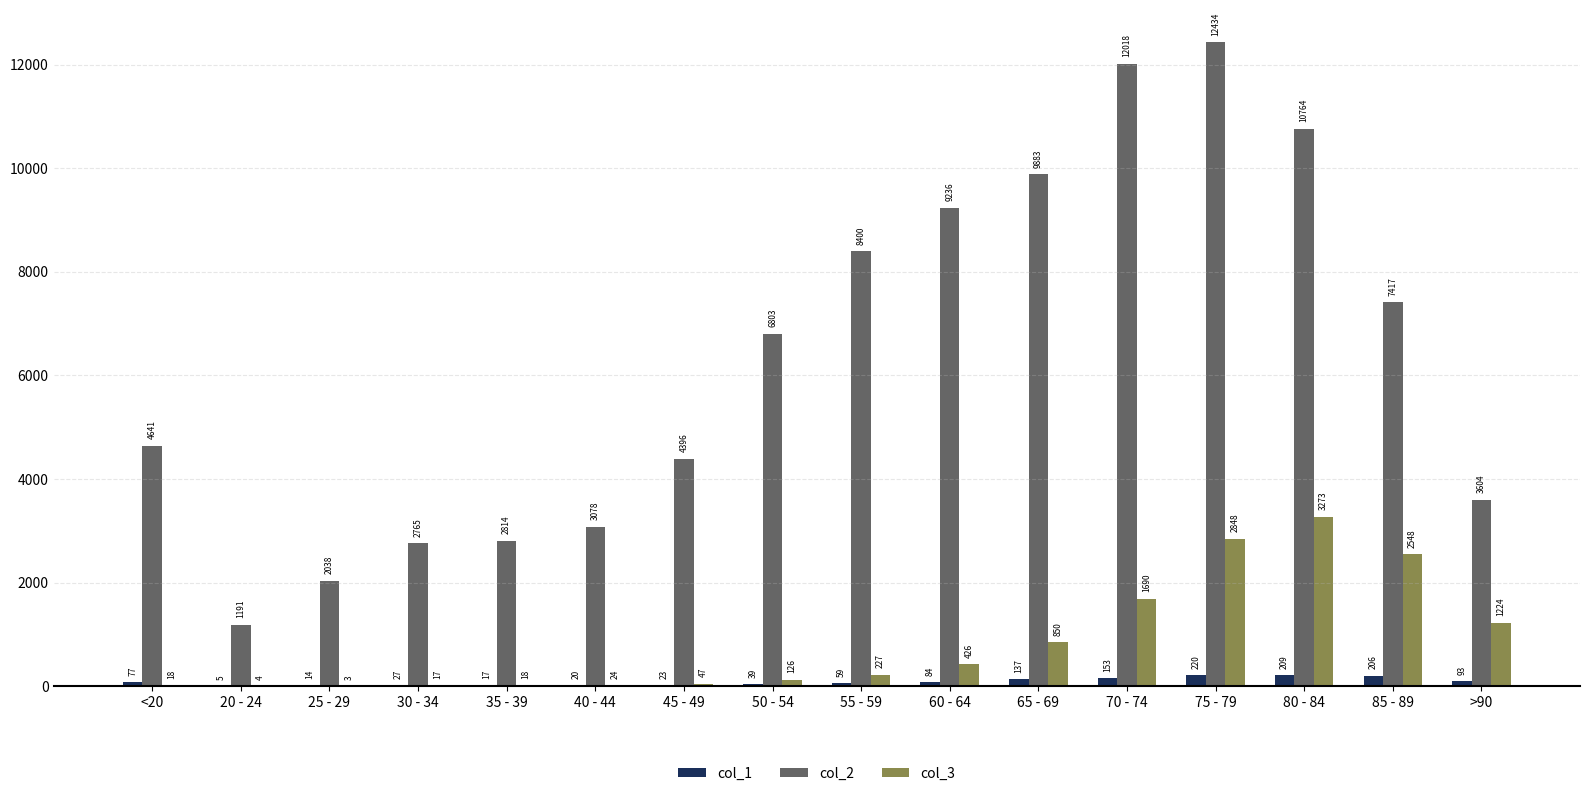

What are all the series names shown in the legend?

col_1, col_2, col_3